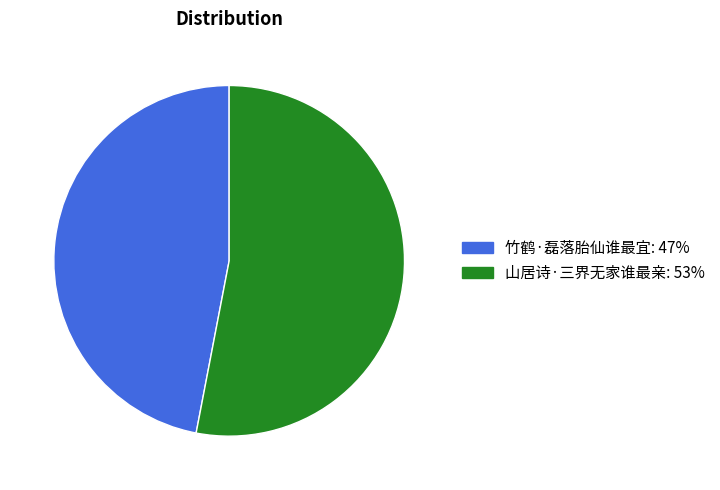

Do 山居诗·三界无家谁最亲 and 竹鹤·磊落胎仙谁最宜 together represent more than half of the pie?

Yes